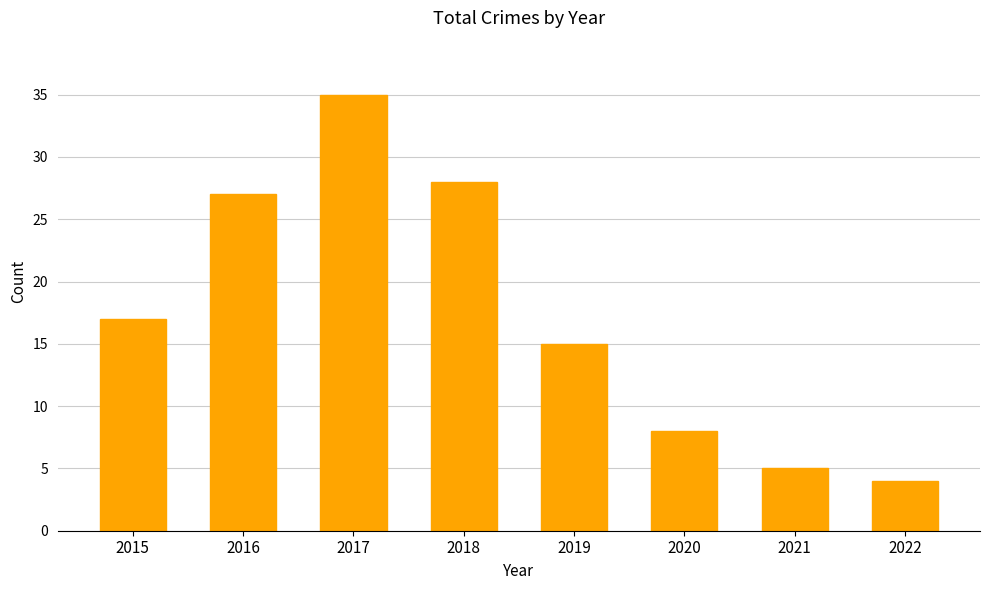

List the labels in order of value, smallest first.

2022, 2021, 2020, 2019, 2015, 2016, 2018, 2017